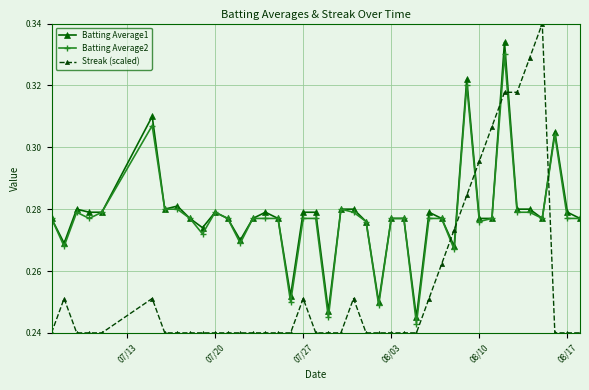

Which series has the widest spread of values?

Streak (scaled)